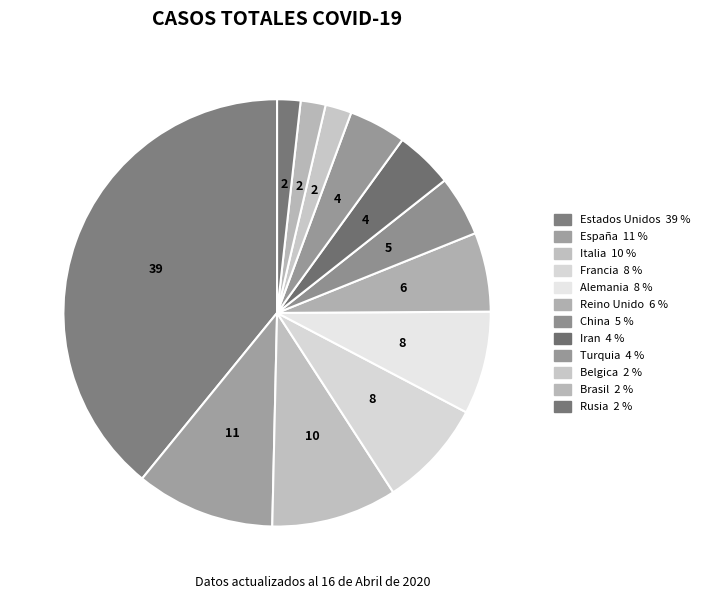

Do Rusia and Francia together represent more than half of the pie?

No